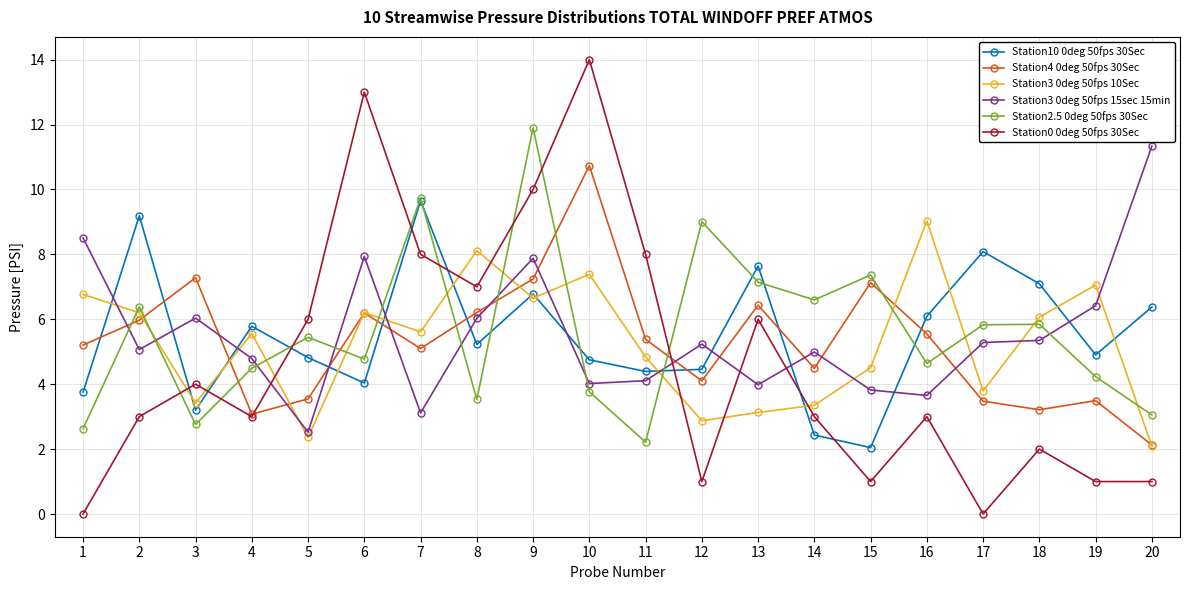

Which series has the widest spread of values?

Station0 0deg 50fps 30Sec